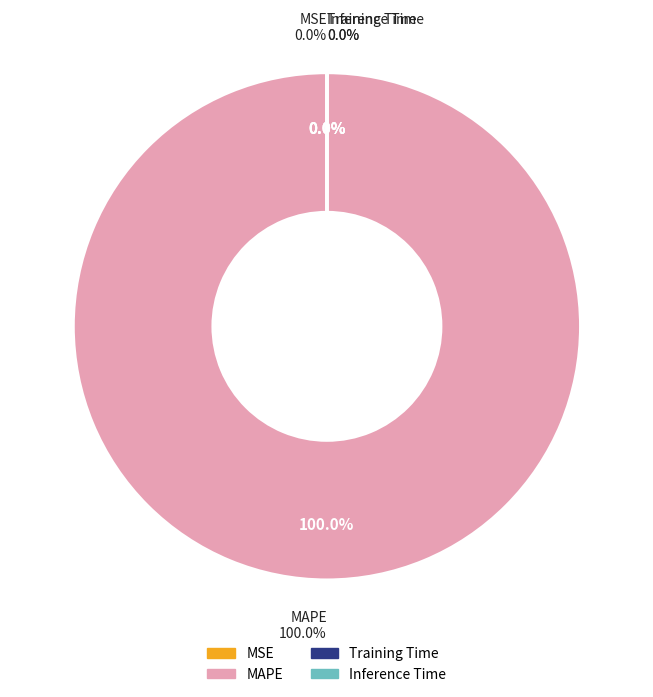

What percentage do Inference Time and MAPE together represent?

100.0%